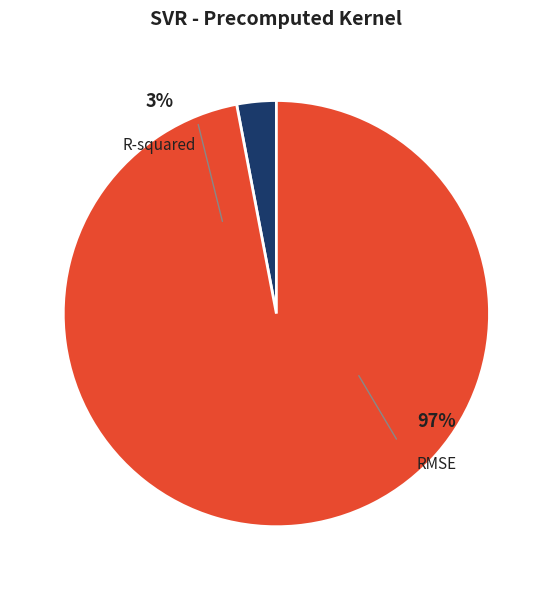

Count the number of slices in the pie.

2